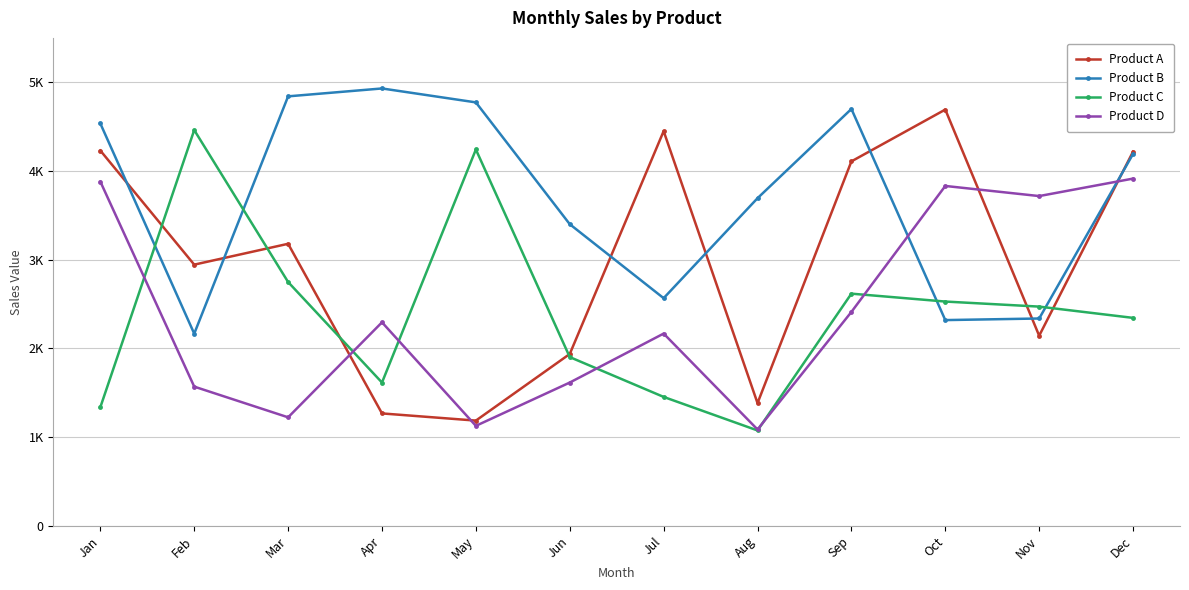

What is the difference between the highest and lowest values at Feb?

2892